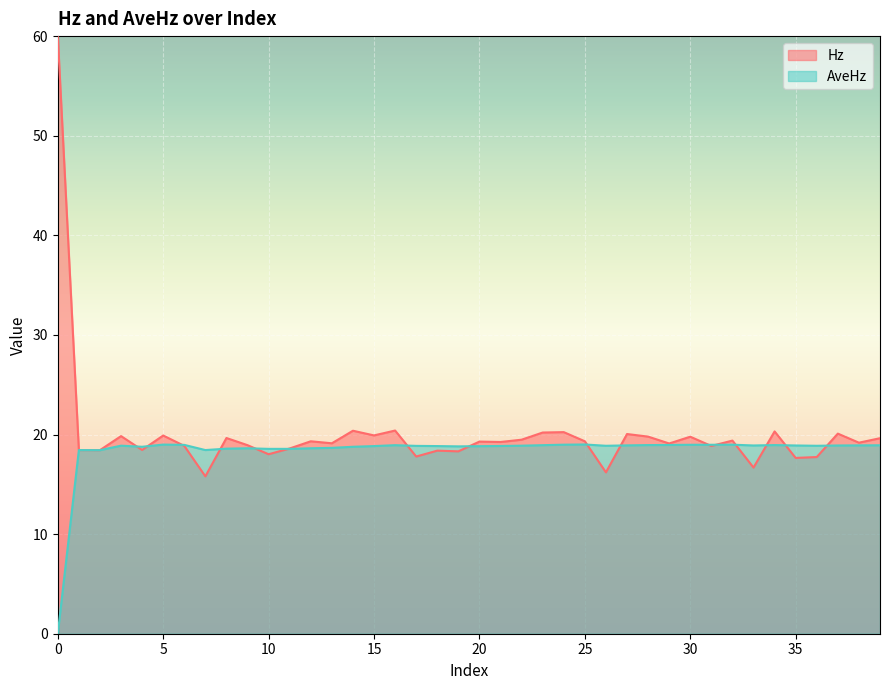

Which series has the largest total across all categories?

Hz